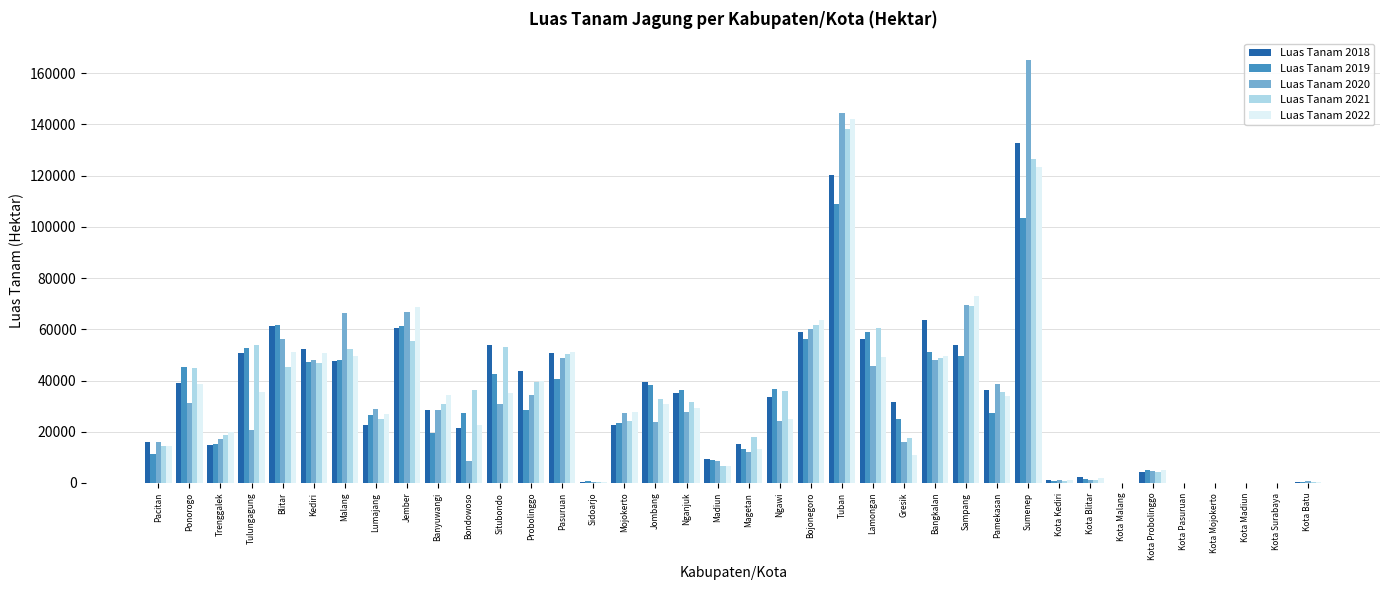

The value of Luas Tanam 2019 at Jember is 40804.9. True or false?

False